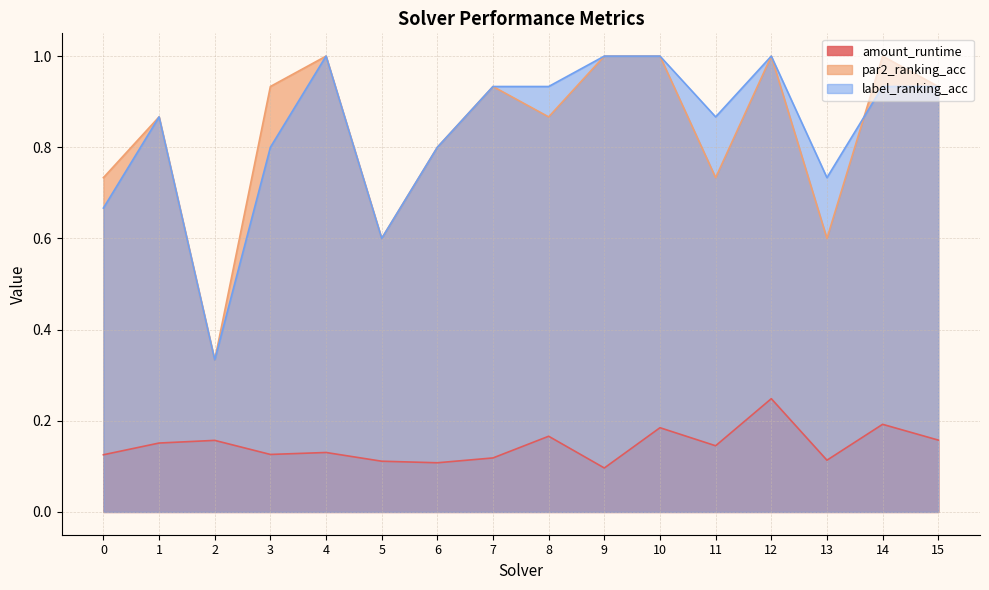

Which series has the widest spread of values?

par2_ranking_acc